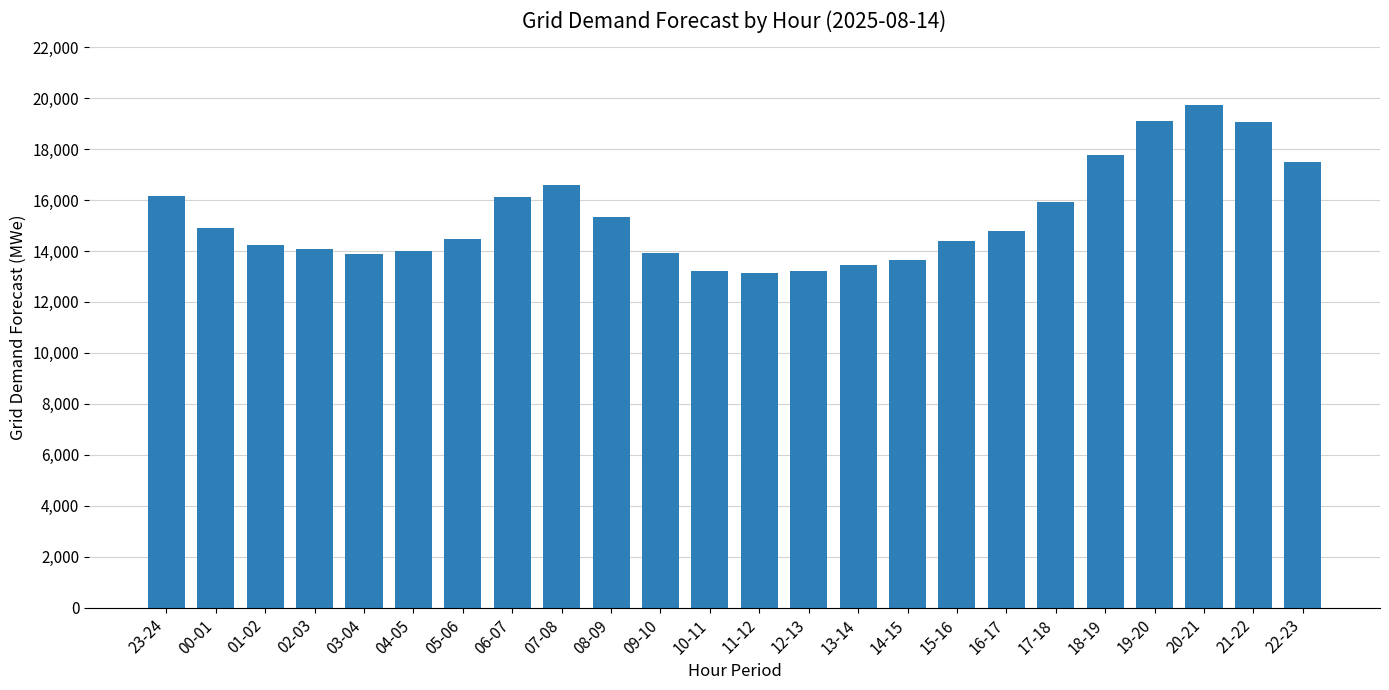

True or false: the data shows 6990 at 09-10.

False